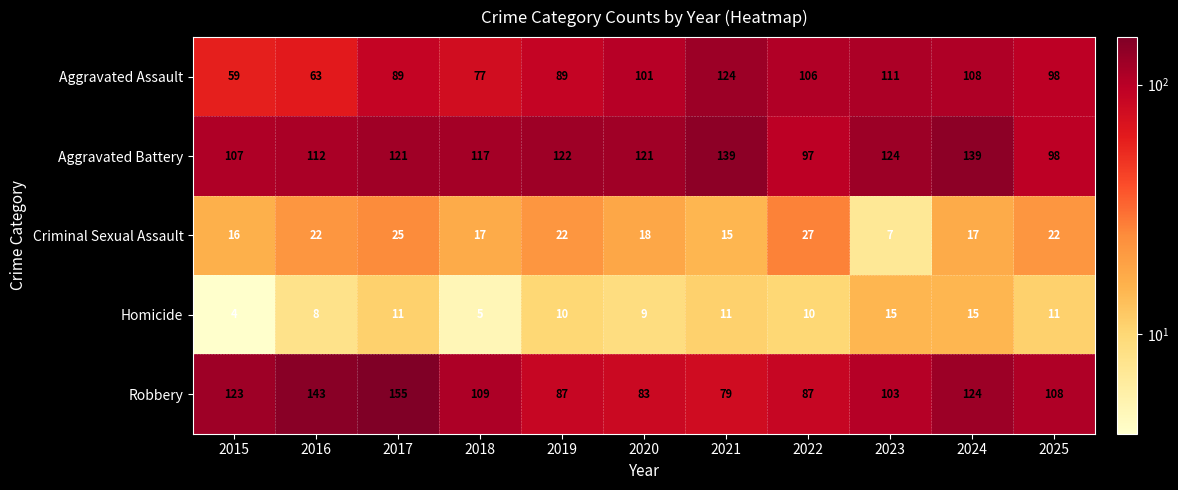

At how many categories does at least one series exceed 32?

11